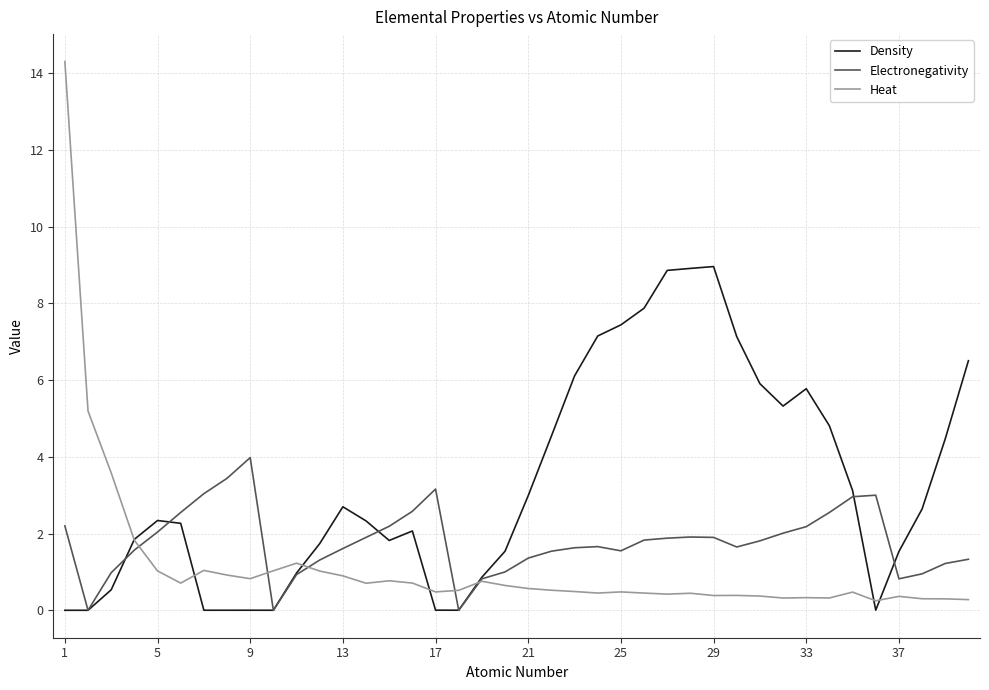

List the series in order of their peak value, highest first.

Heat, Density, Electronegativity